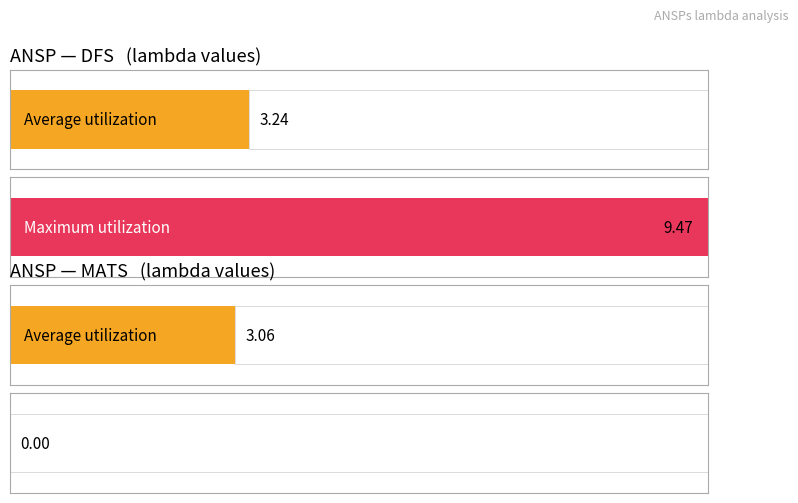

The value of lambda_24 at DFS is 15.7. True or false?

False